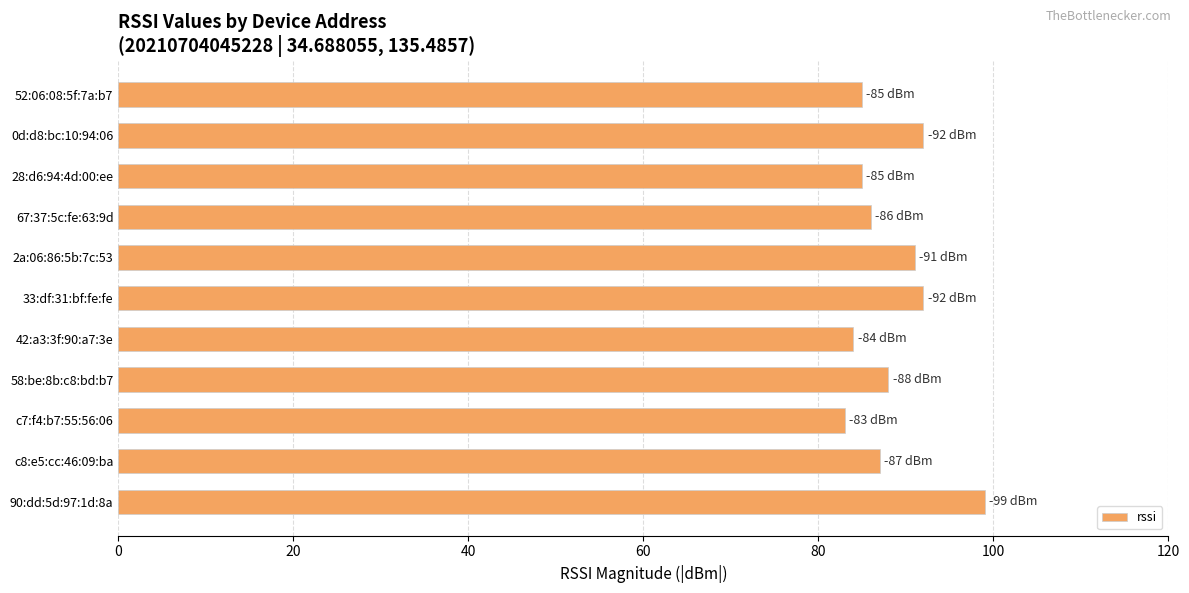

What is the maximum value shown in the chart?

99